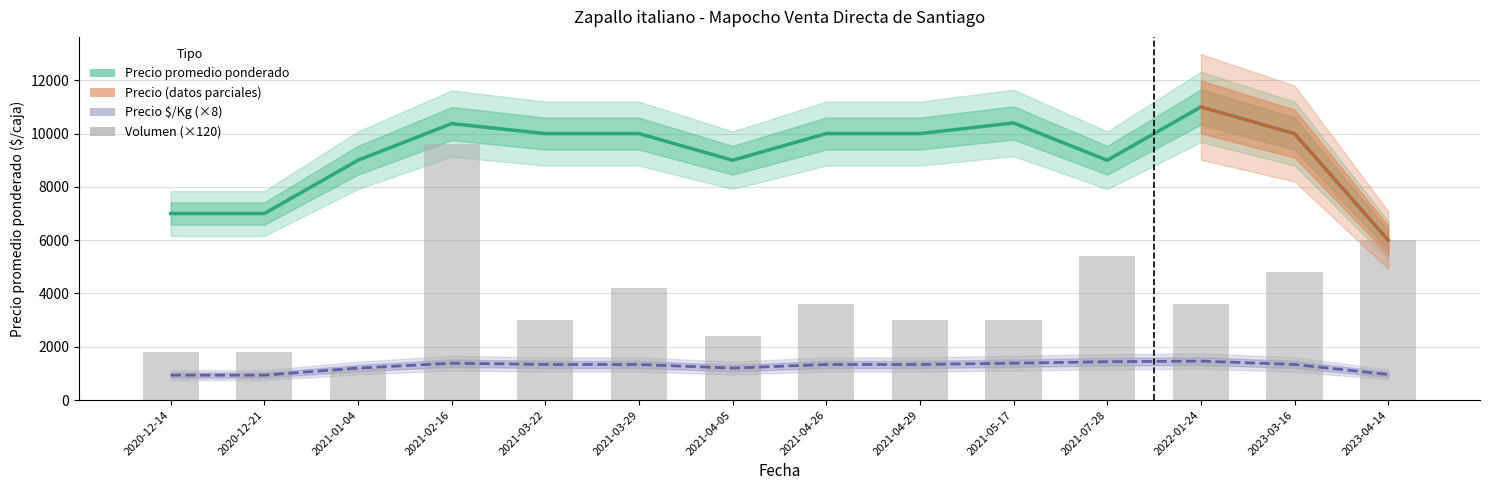

How many categories are shown in the chart?

14